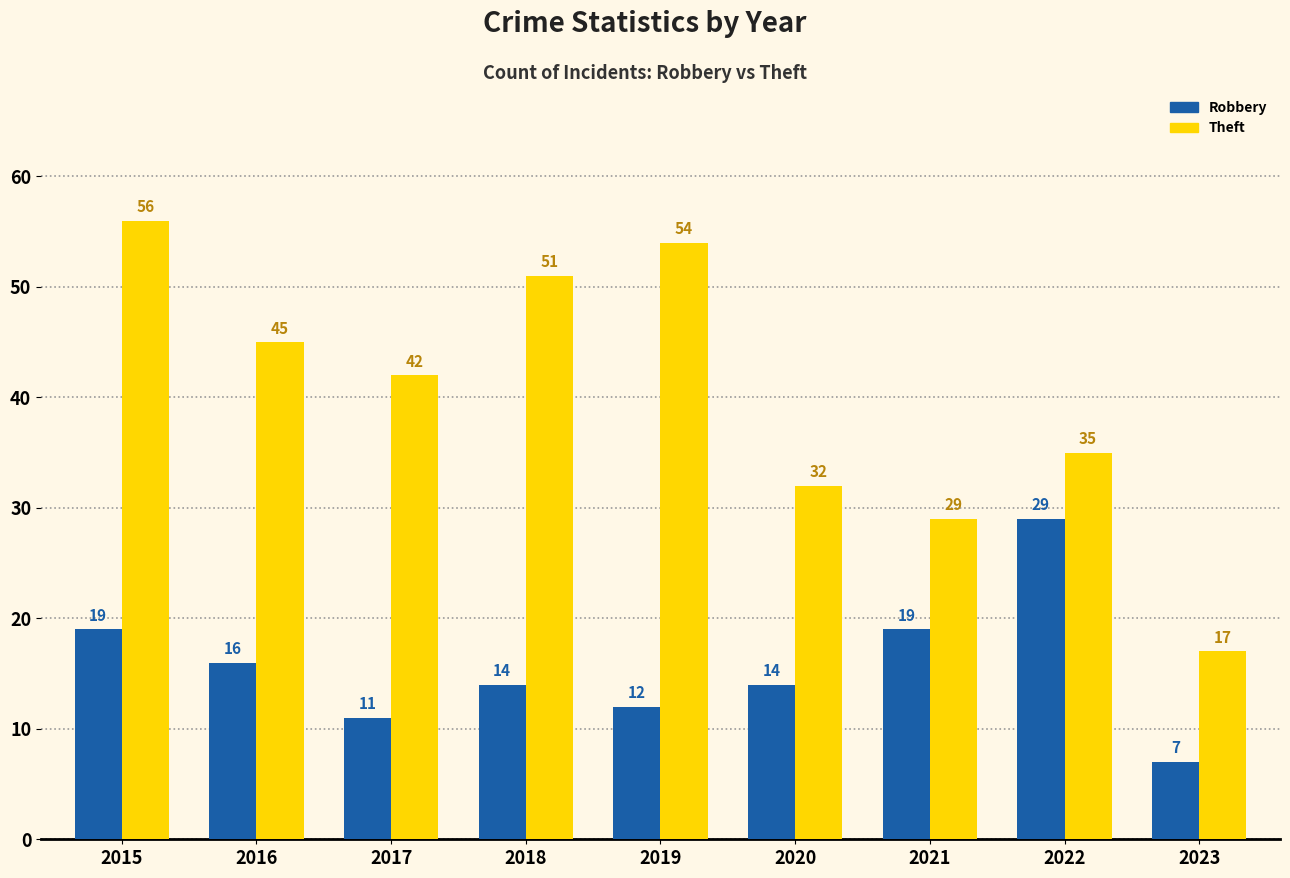

Does the chart contain any negative values?

No